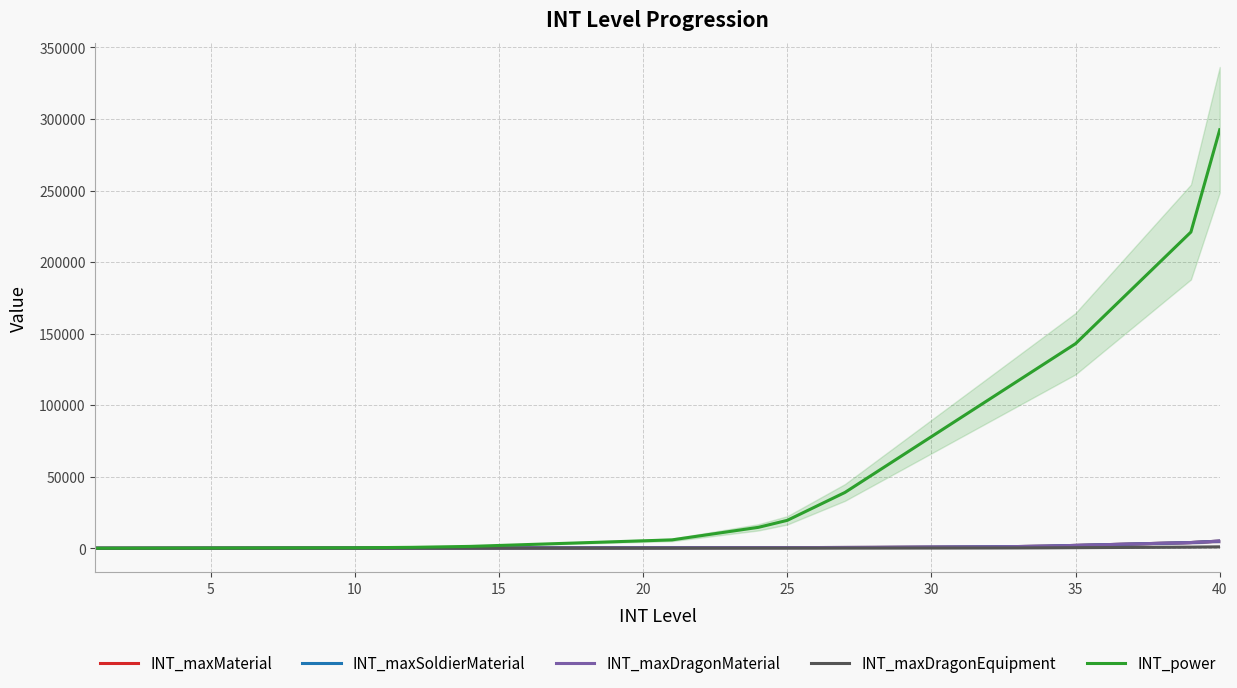

What are all the series names shown in the legend?

INT_maxMaterial, INT_maxSoldierMaterial, INT_maxDragonMaterial, INT_maxDragonEquipment, INT_power